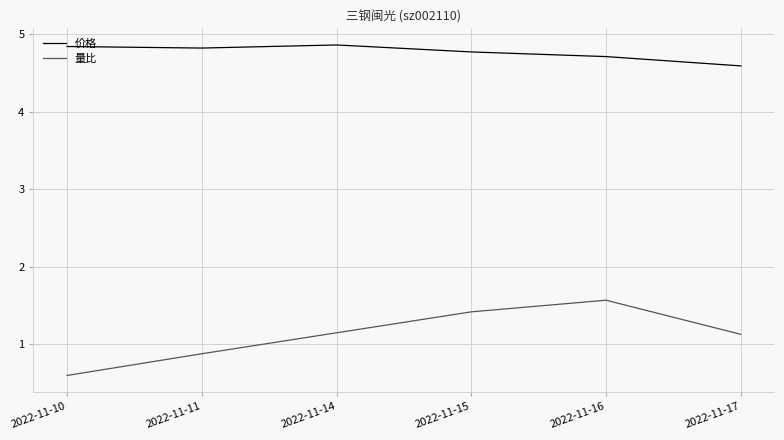

How many lines are shown in the chart?

2